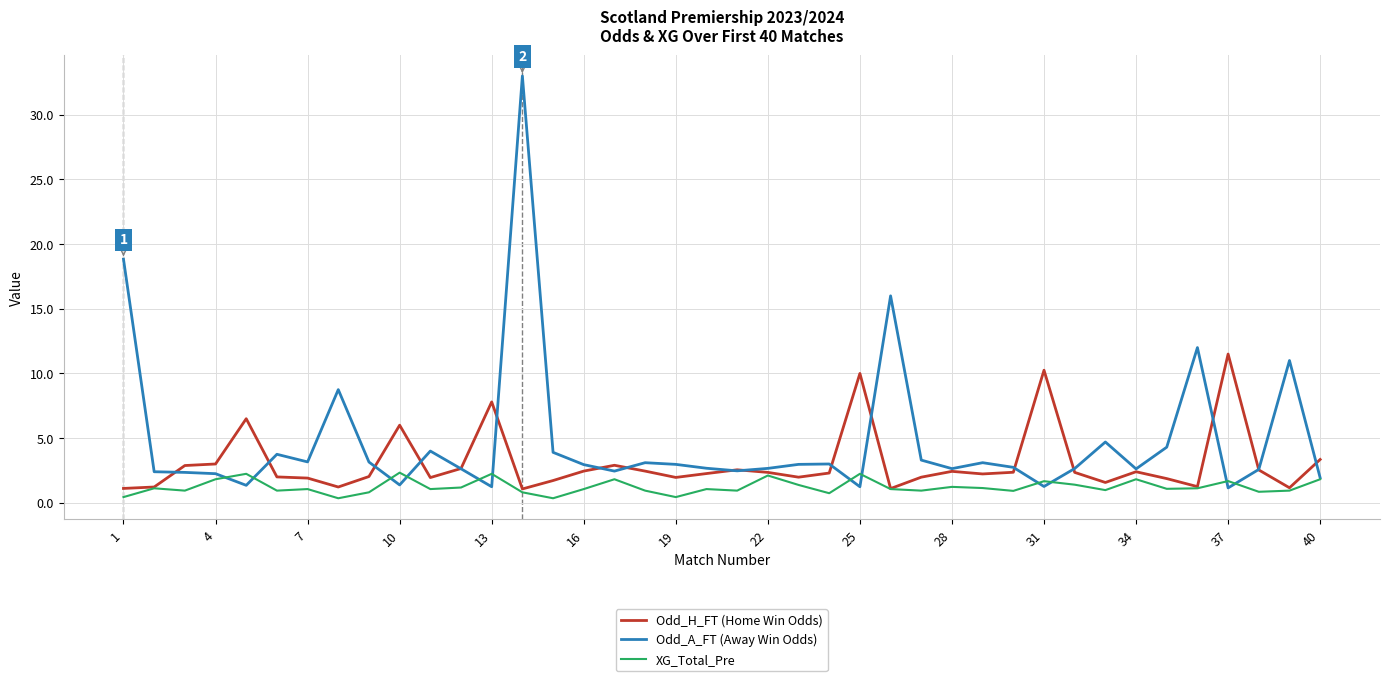

What is the greatest value displayed?

33.0